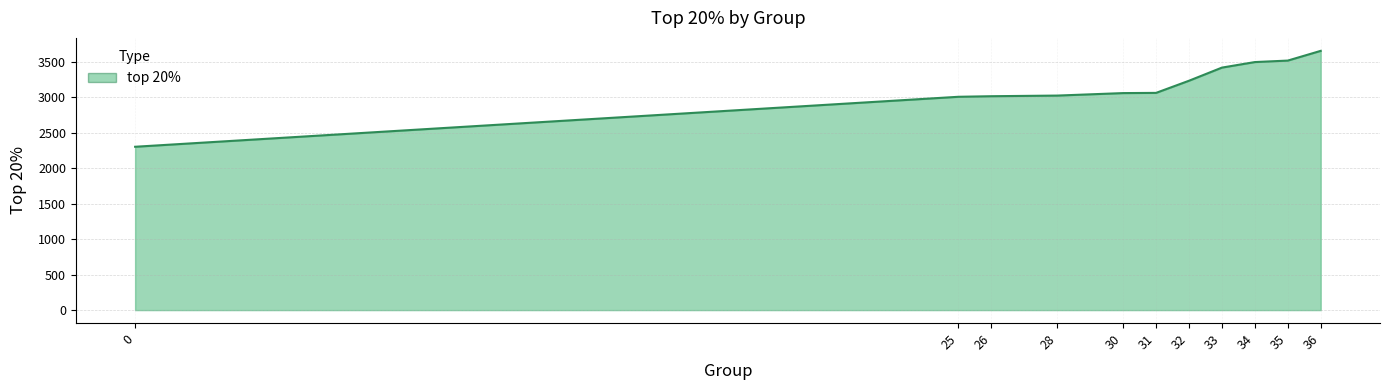

What is the change in value from 31 to 33?

+356